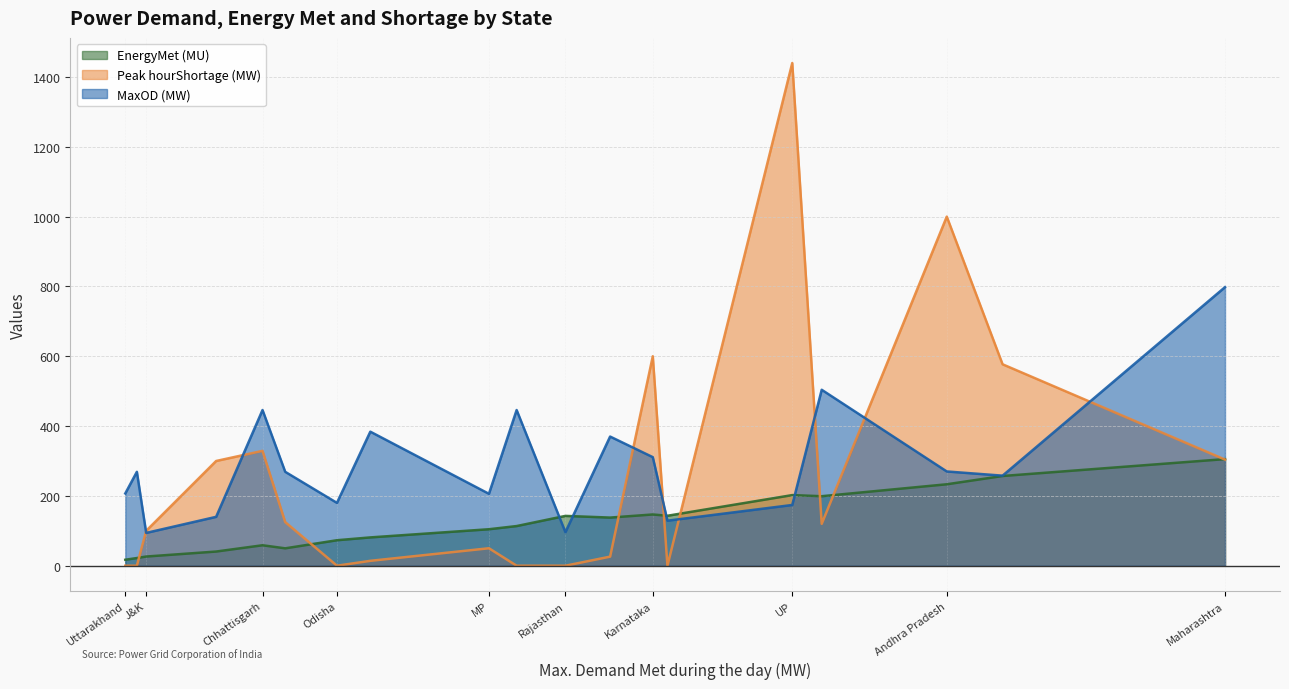

At how many categories does at least one series exceed 291?

11